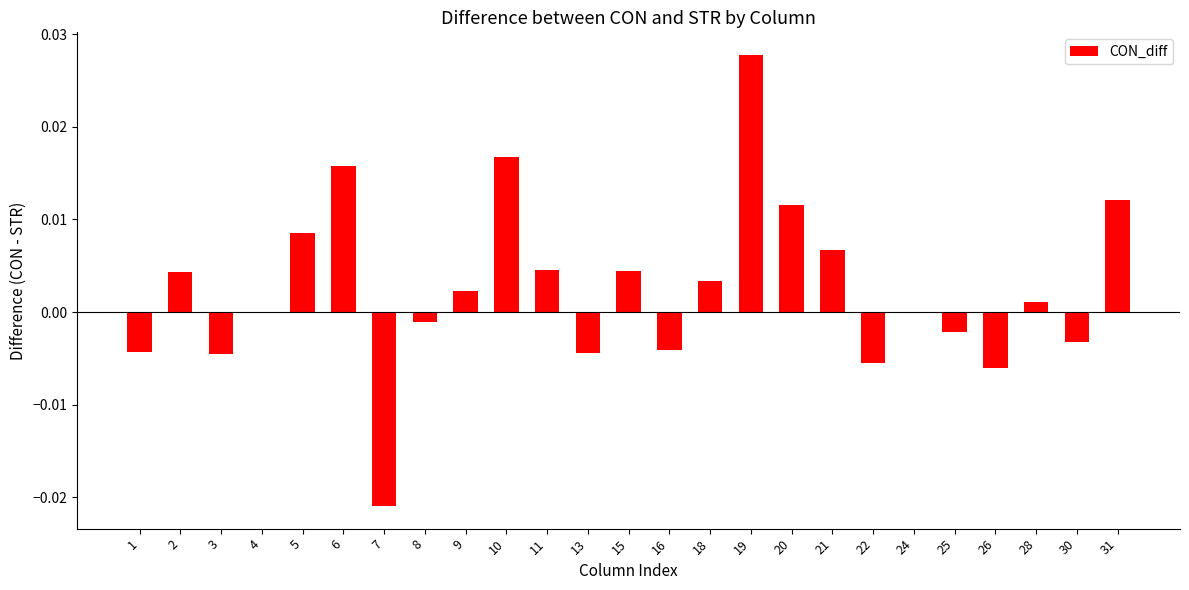

What is the sum of all values?

0.1